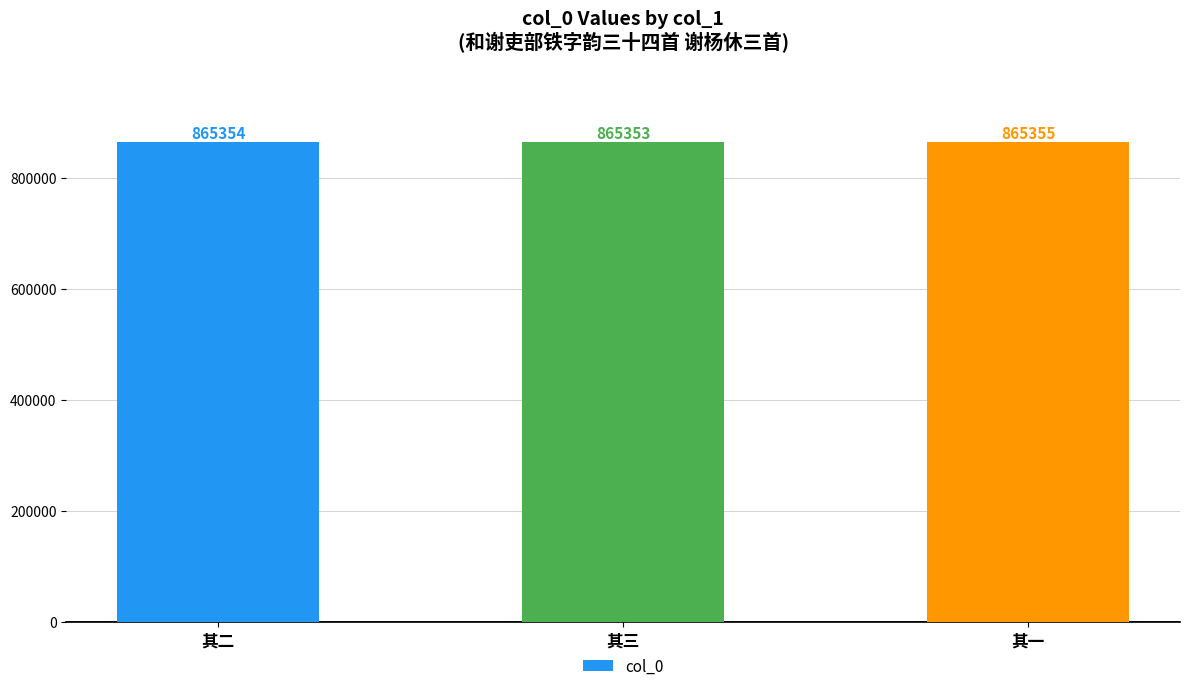

What is the smallest value displayed?

865353